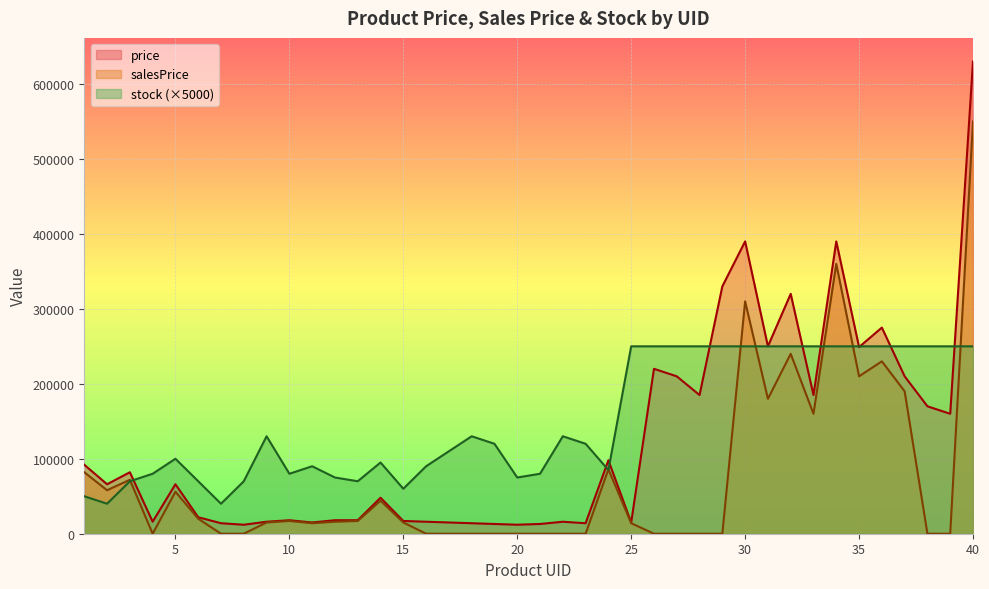

Which series has the largest range (max minus min)?

price